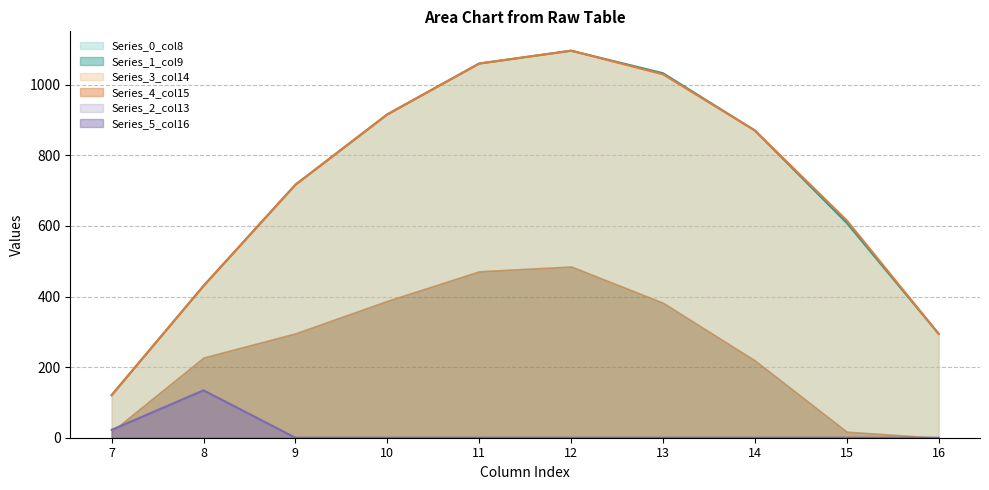

List the labels in order of Series_2_col13 value, smallest first.

9, 10, 11, 12, 13, 14, 15, 16, 7, 8